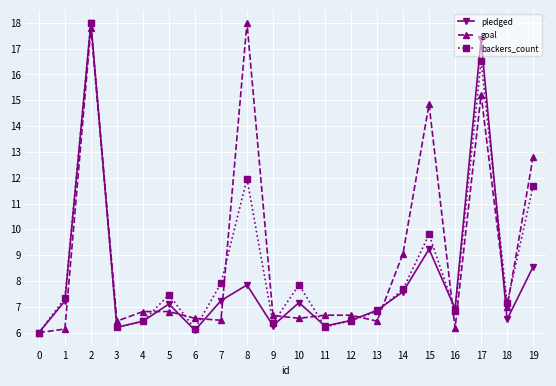

Which series changed the most between 8 and 18?

goal